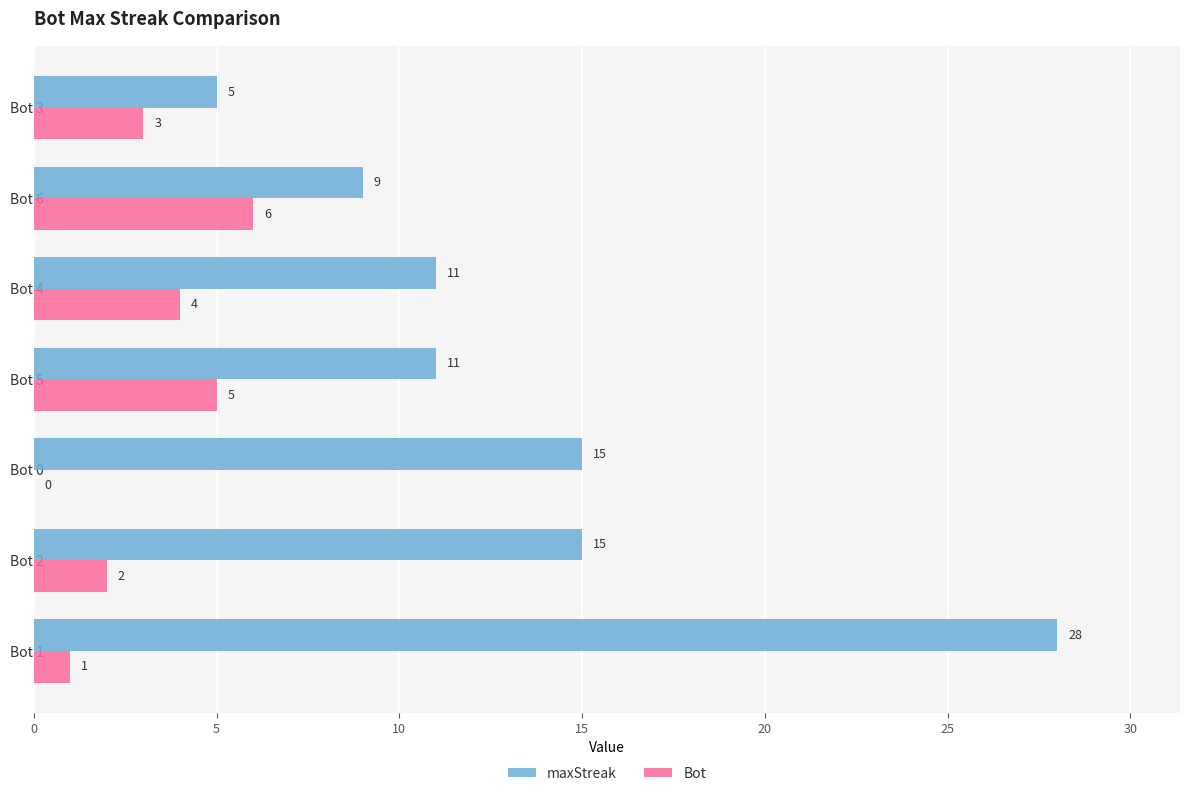

How many series are shown in this chart?

2